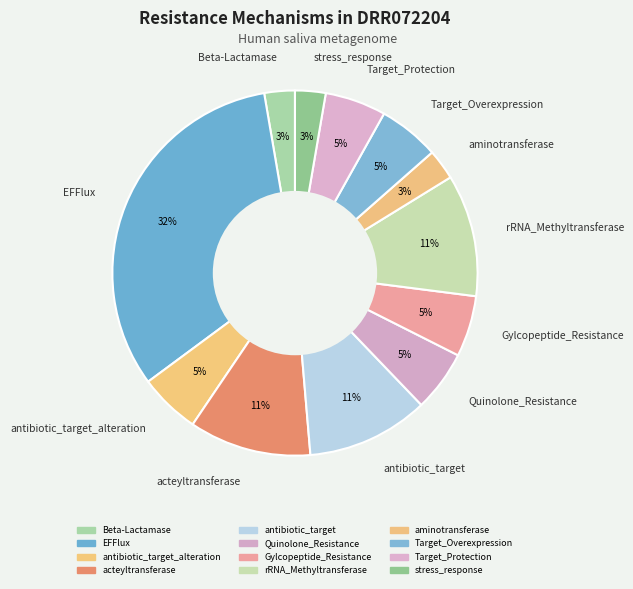

Which has a higher value, EFFlux or Target_Overexpression?

EFFlux